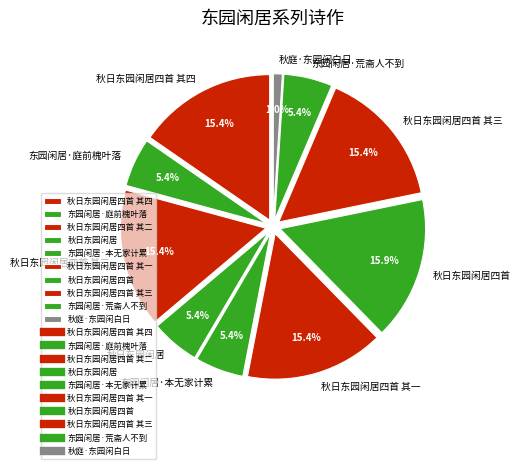

Count the number of slices in the pie.

10